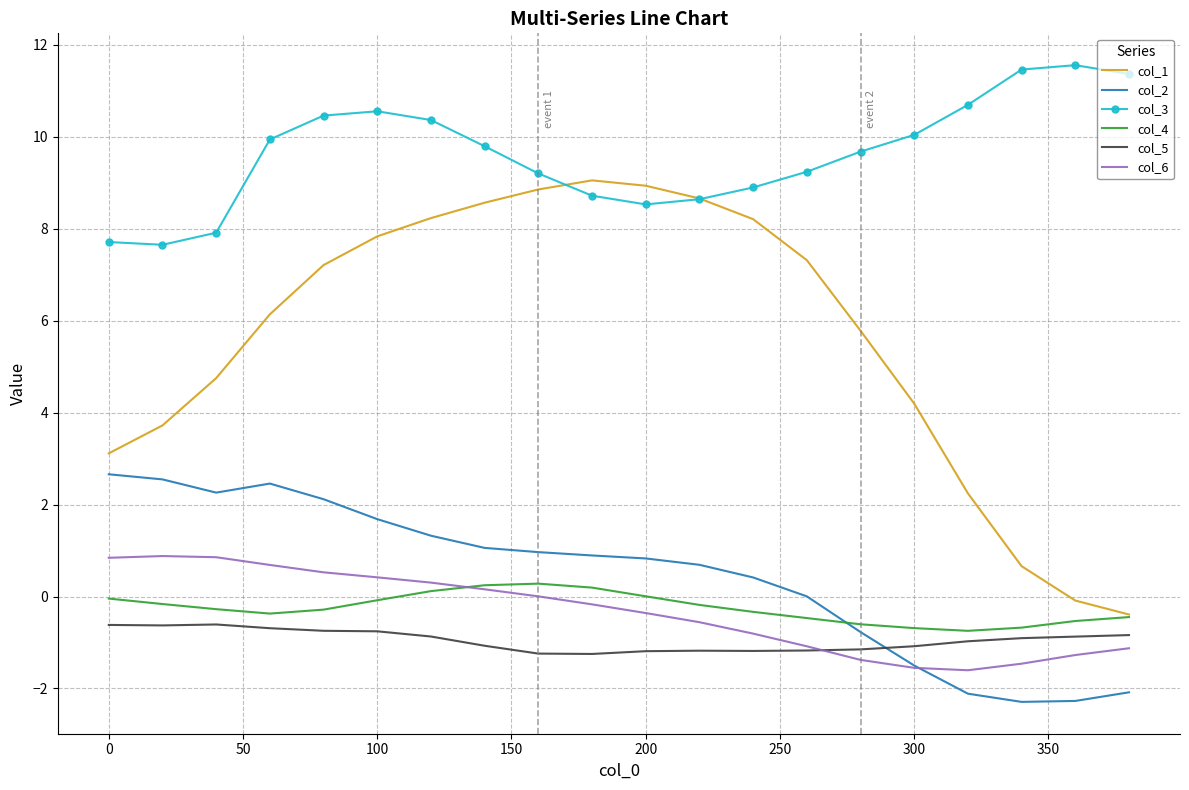

Which series has the largest total across all categories?

col_3